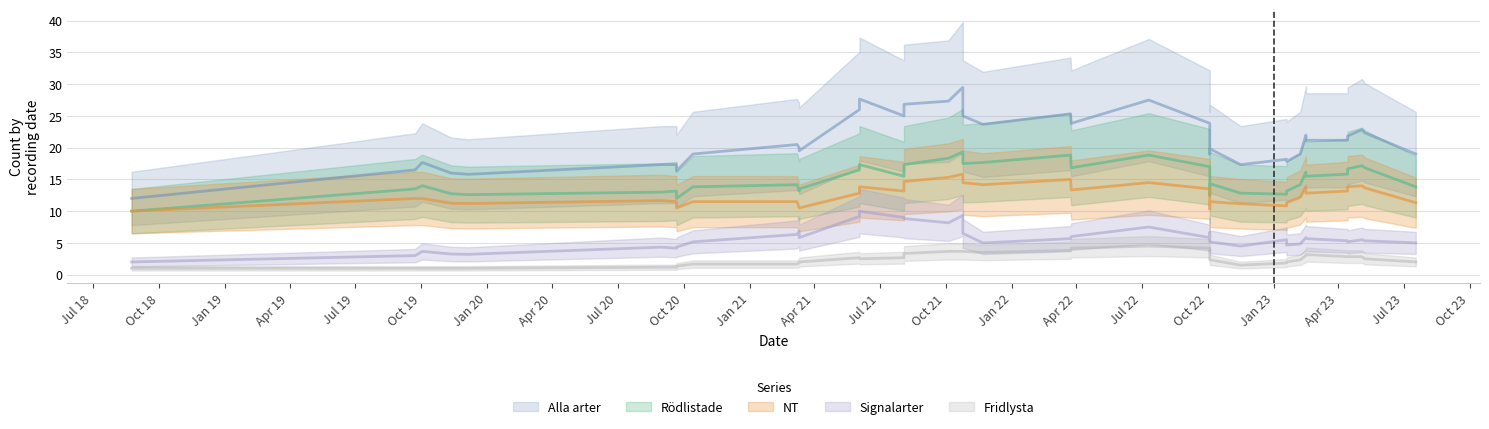

How many interior local valleys does the Signalarter series have?

8